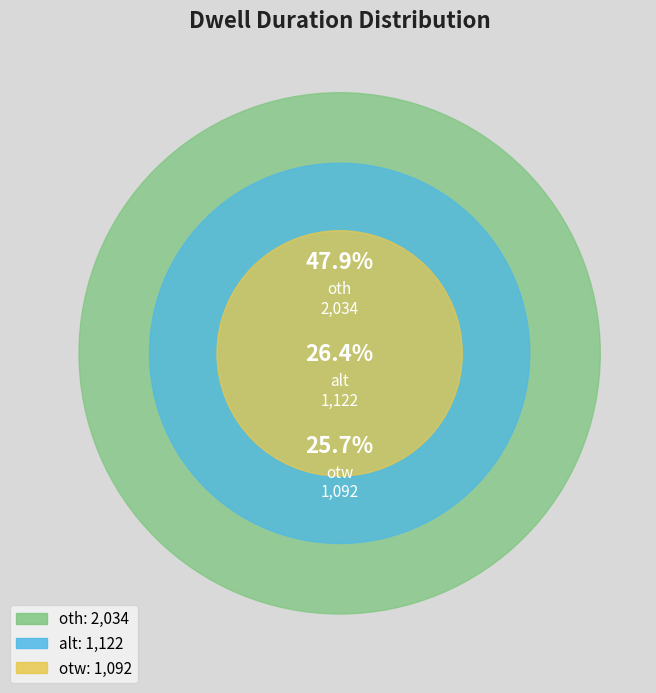

Combined, do otw and oth account for over 50%?

Yes